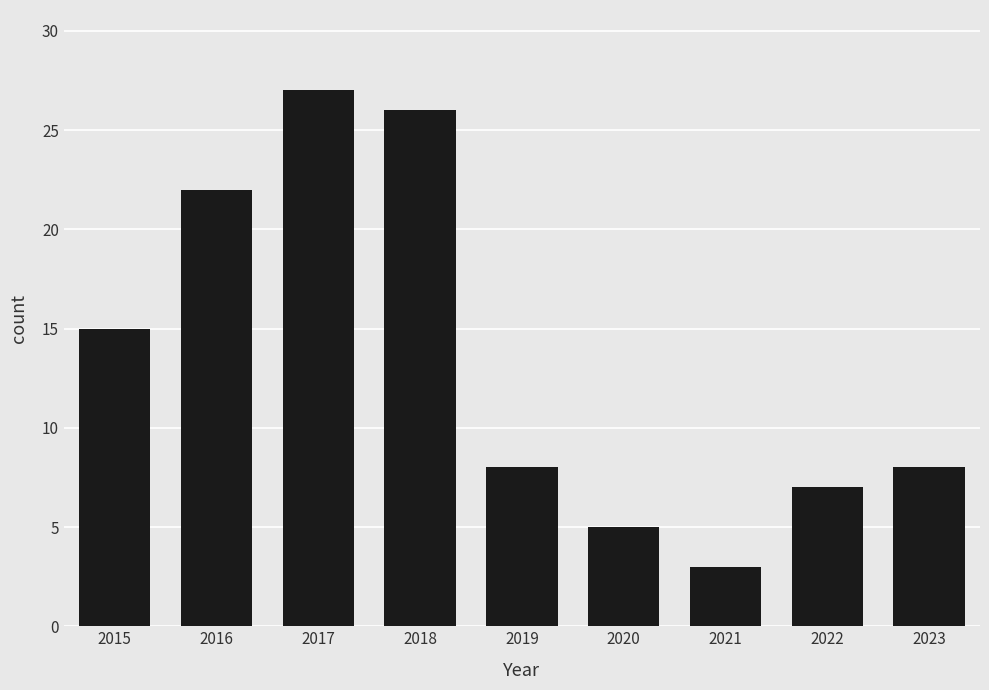

Reading right to left, list all the values displayed in this chart.

8	7	3	5	8	26	27	22	15